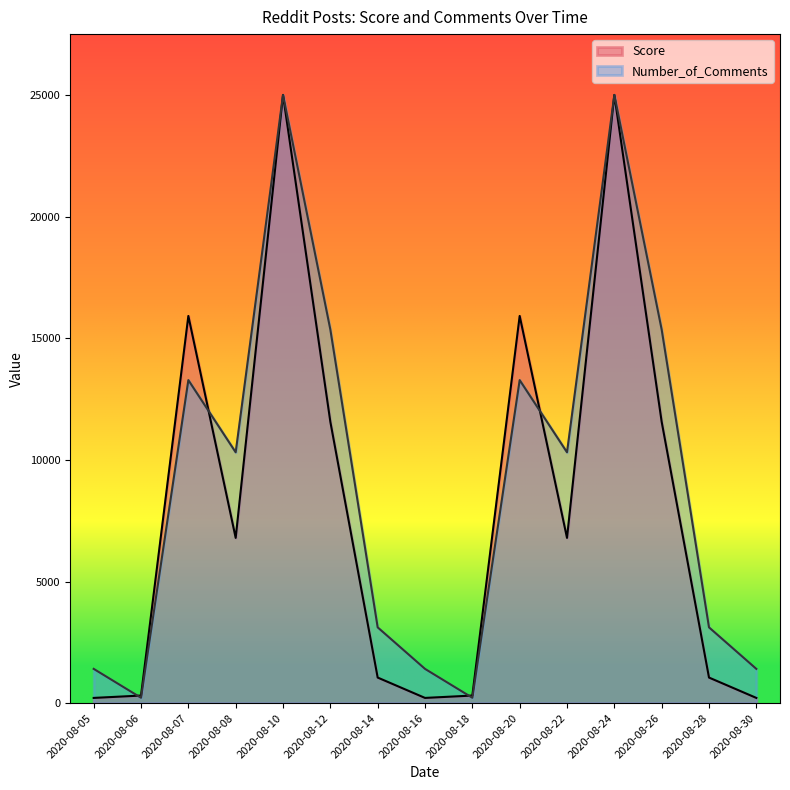

What is the value of the Number_of_Comments point at the 5th from the left?

25000.0